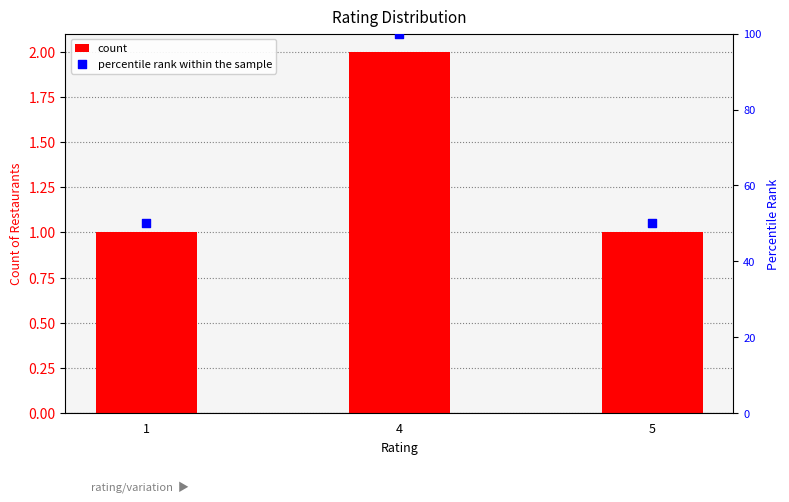

Which series has the widest spread of Y values?

percentile rank within the sample